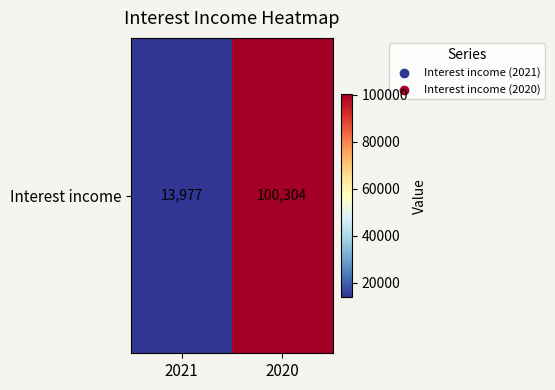

Which category has the lowest value across all series?

2021